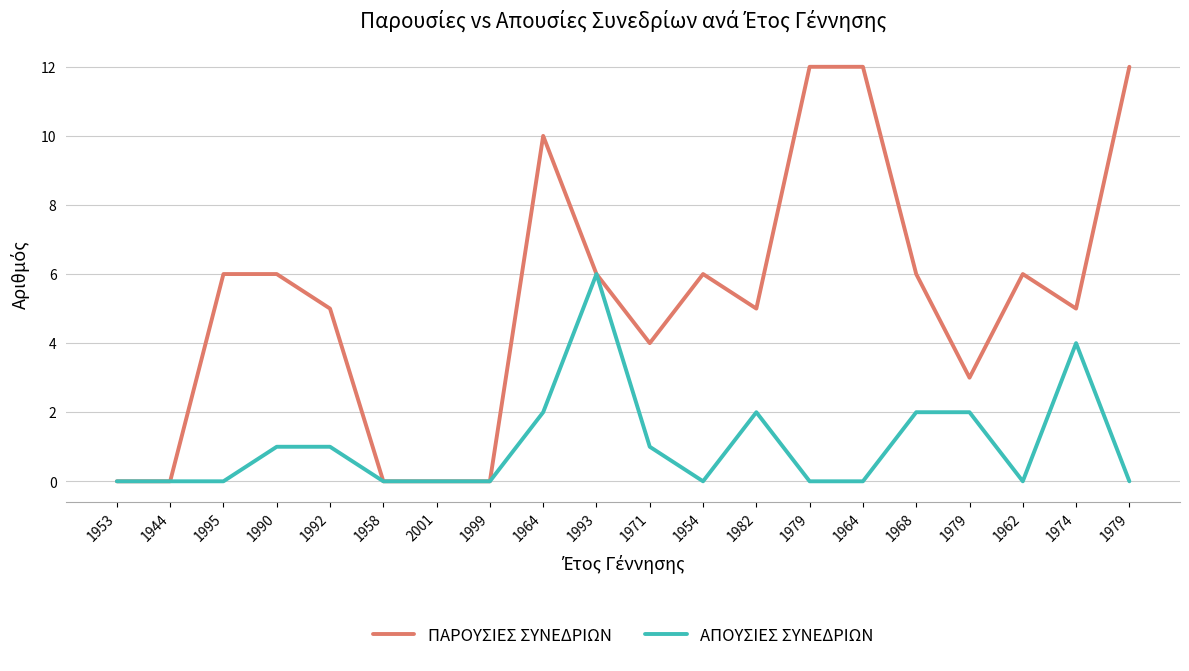

Does the chart display data point markers on the line(s)?

No